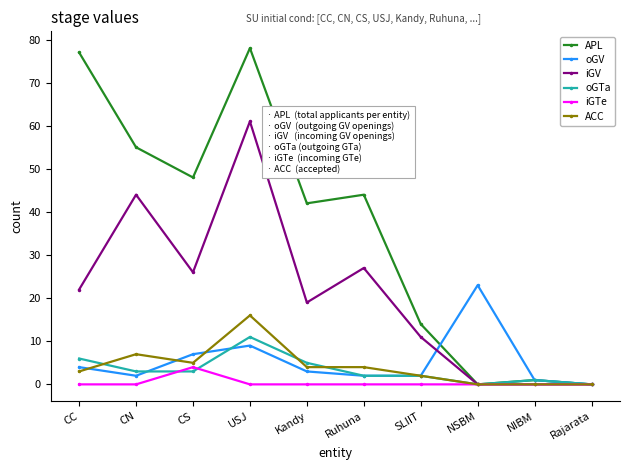

What is the sum of all oGTa values?

33